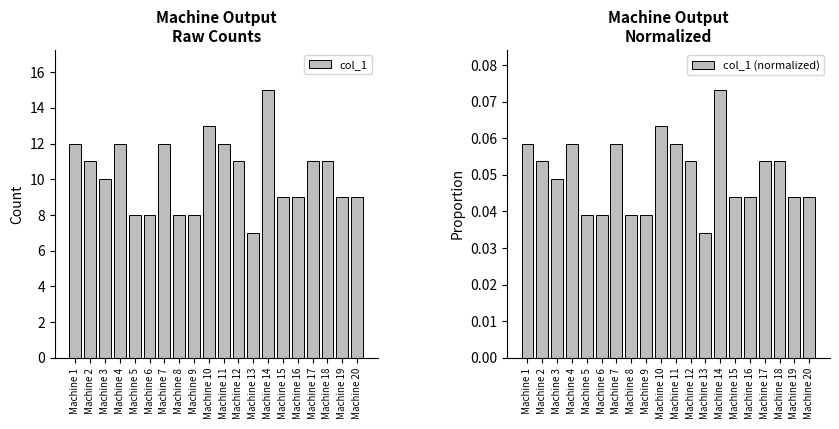

Reading right to left, what are all the values shown in this chart?

col_1: 9.0	9.0	11.0	11.0	9.0	9.0	15.0	7.0	11.0	12.0	13.0	8.0	8.0	12.0	8.0	8.0	12.0	10.0	11.0	12.0
col_1 (normalized): 0.0	0.0	0.1	0.1	0.0	0.0	0.1	0.0	0.1	0.1	0.1	0.0	0.0	0.1	0.0	0.0	0.1	0.0	0.1	0.1